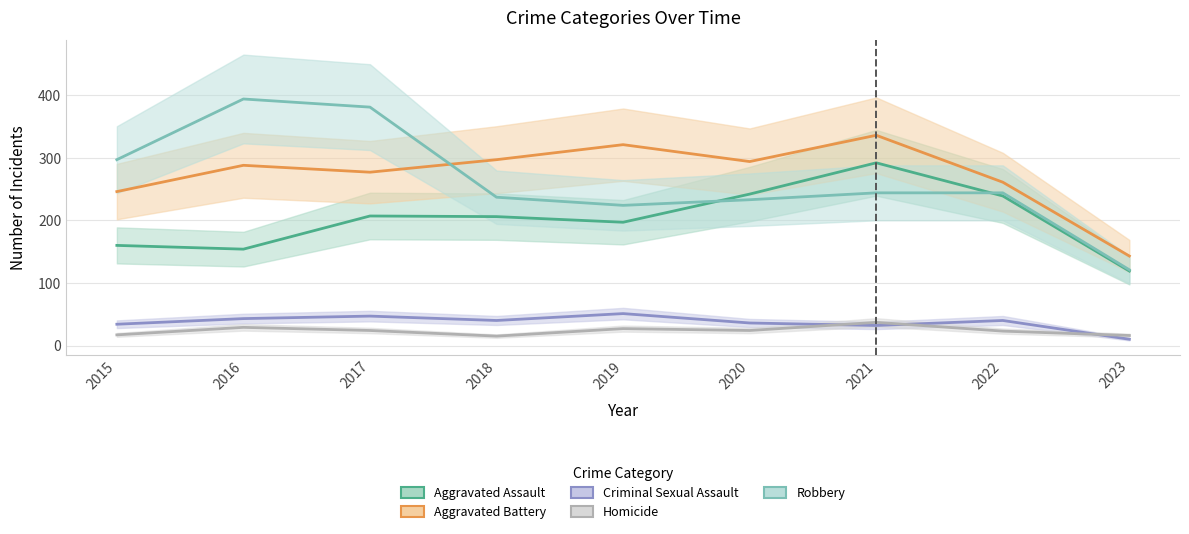

What is the minimum value for Robbery?

121